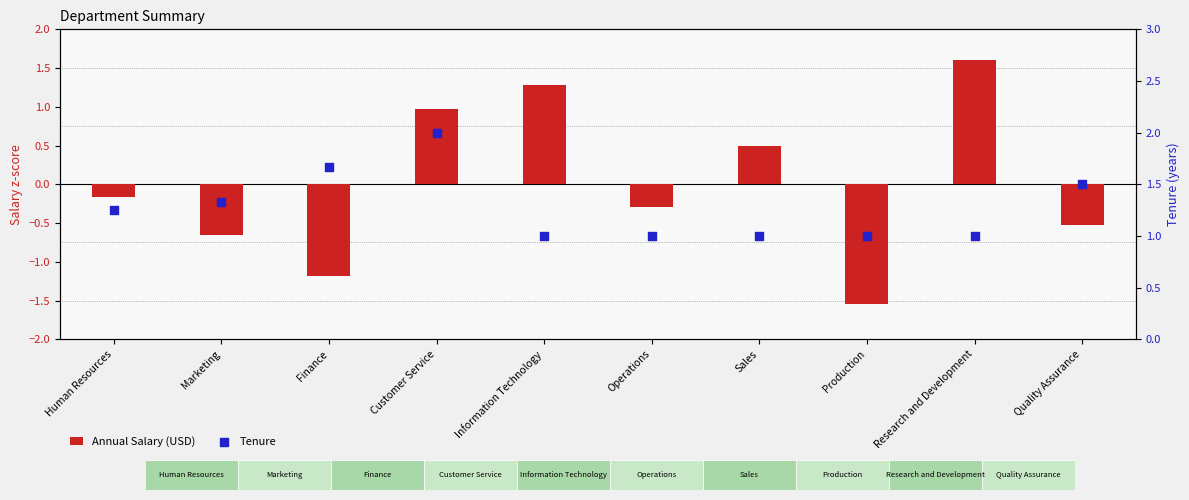

What is the total value across all series at Finance?

0.5